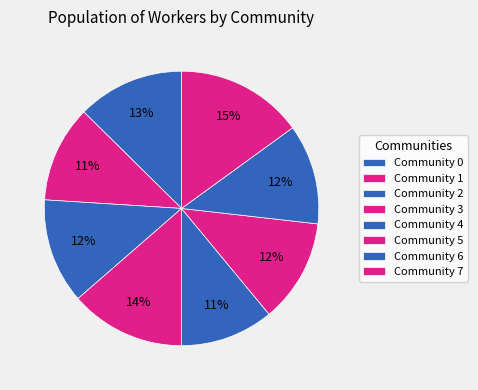

Combined, do Community 3 and Community 2 account for over 50%?

No